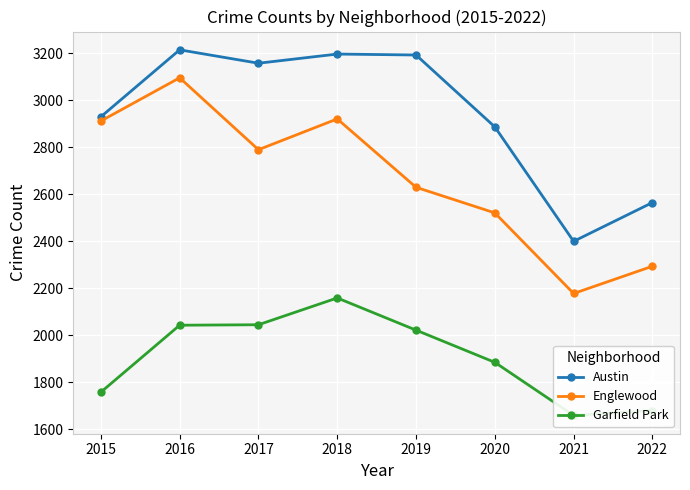

True or false: Austin and Garfield Park intersect in this chart.

False